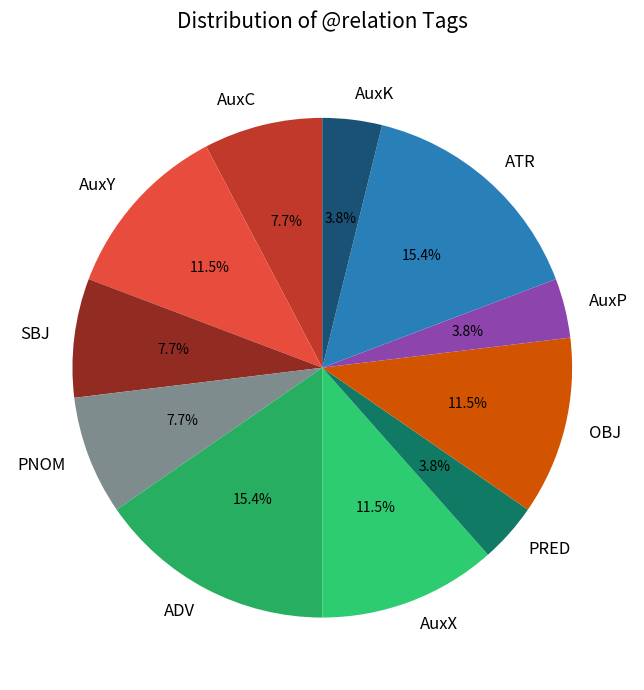

True or false: SBJ accounts for 19% of the total.

False